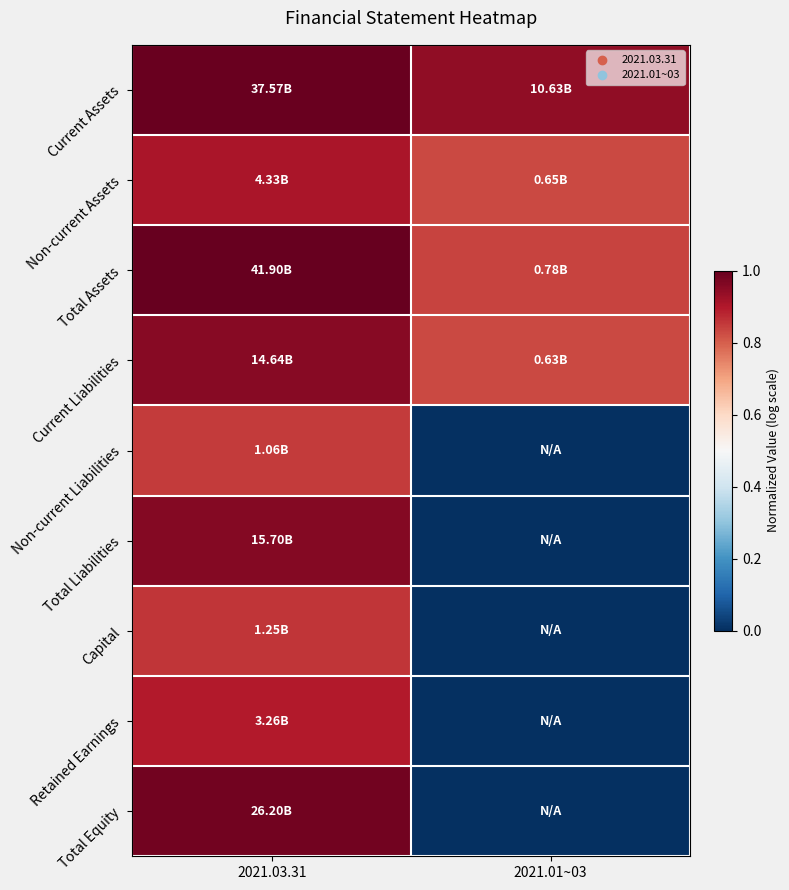

How many distinct data groups are displayed?

9